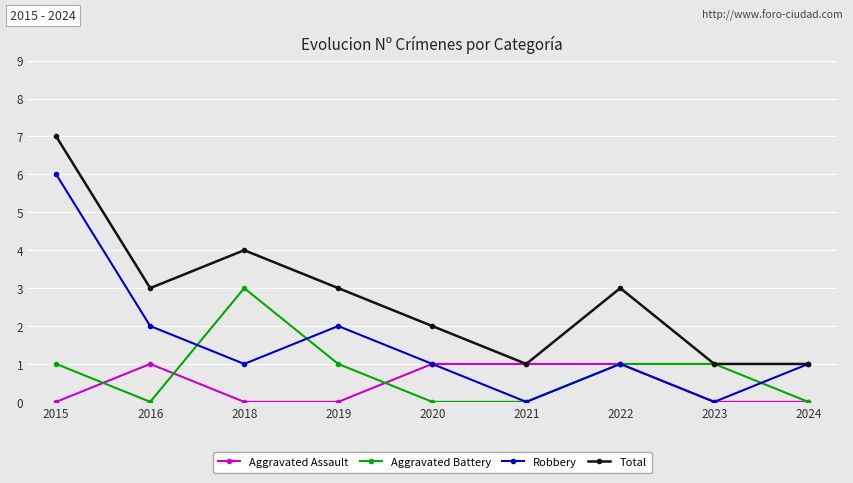

How many values in the Total series are below 3?

4